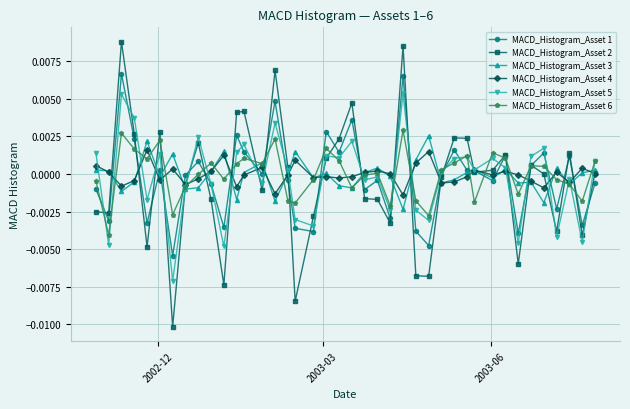

Which series has the widest spread of values?

MACD_Histogram_Asset 2